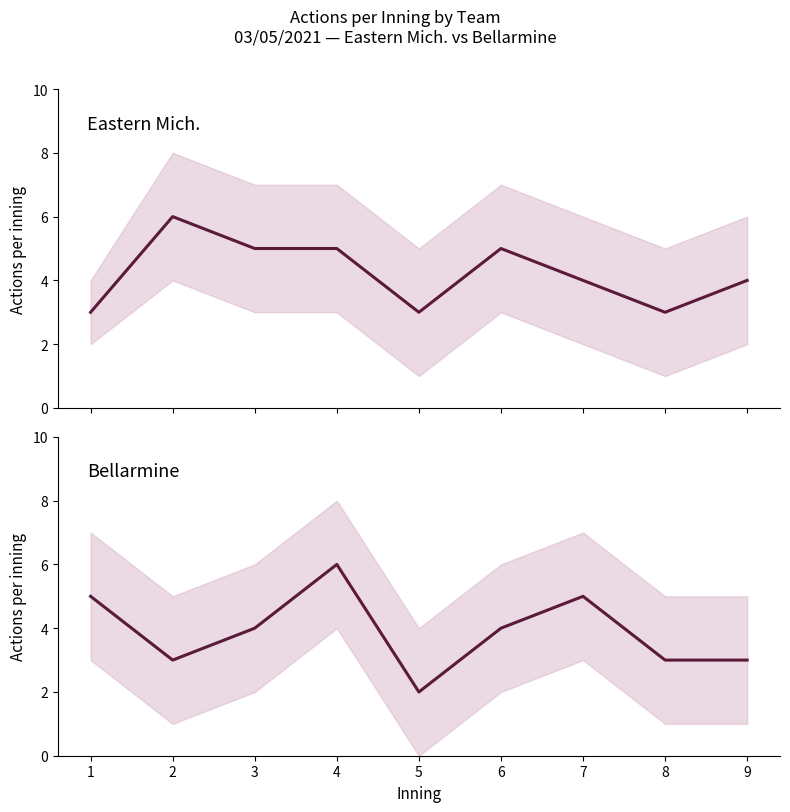

Is the value of Bellarmine at 7 greater than the value of Eastern Mich. at 8?

Yes